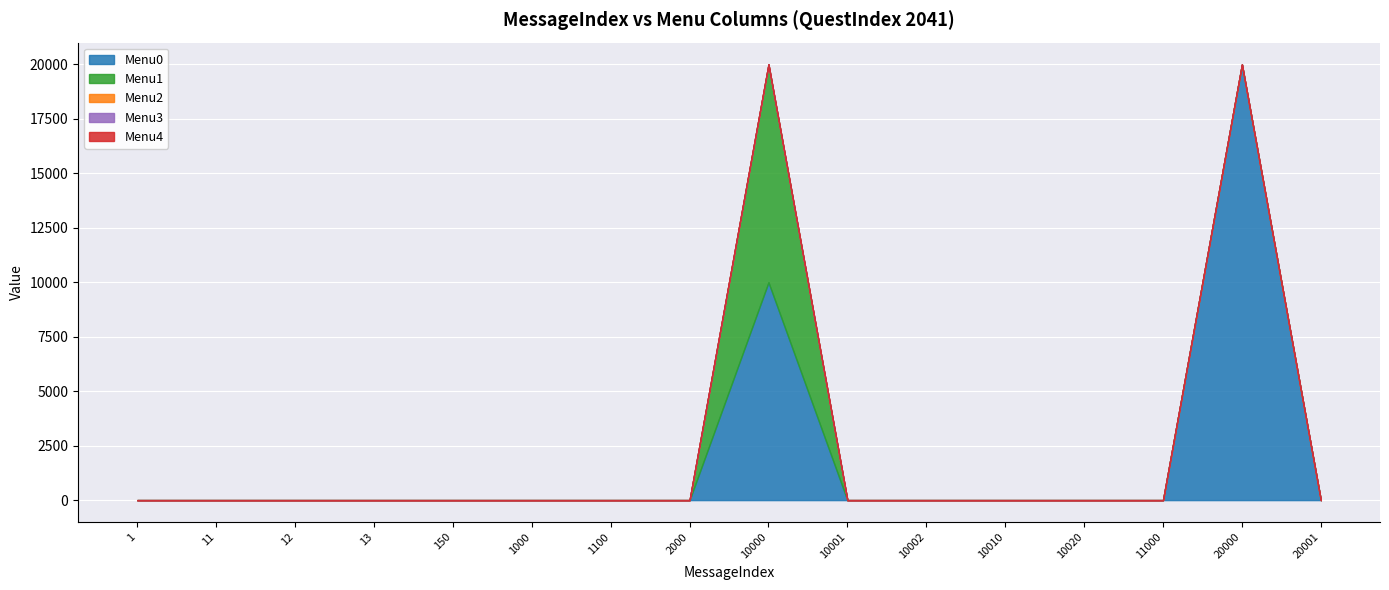

True or false: Menu0 and Menu3 cross at least once.

False